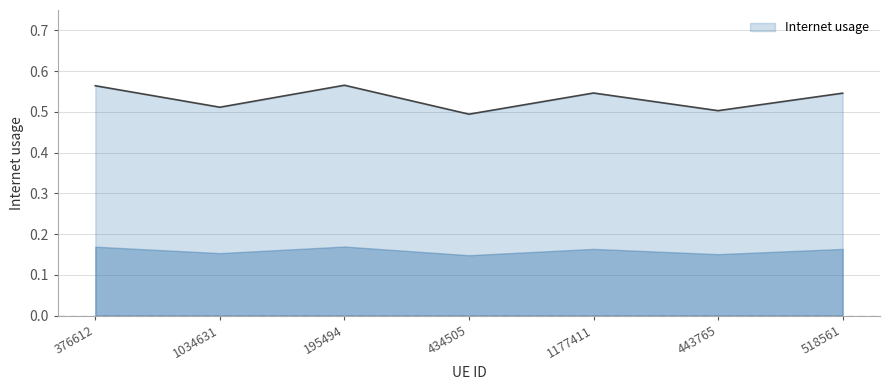

What is the sum of all values?

3.7